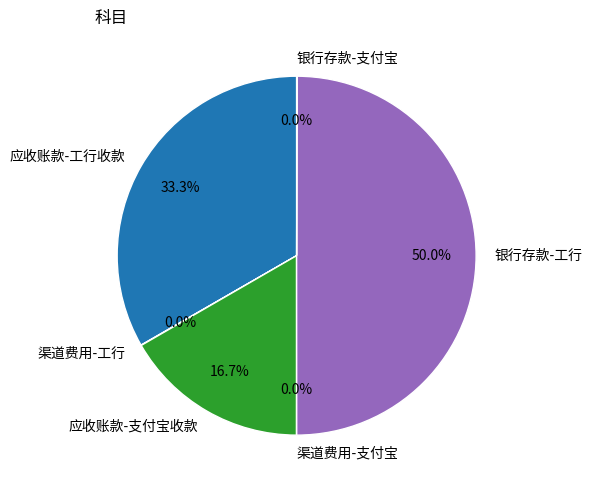

The 应收账款-工行收款 slice represents 33% of the pie. True or false?

True